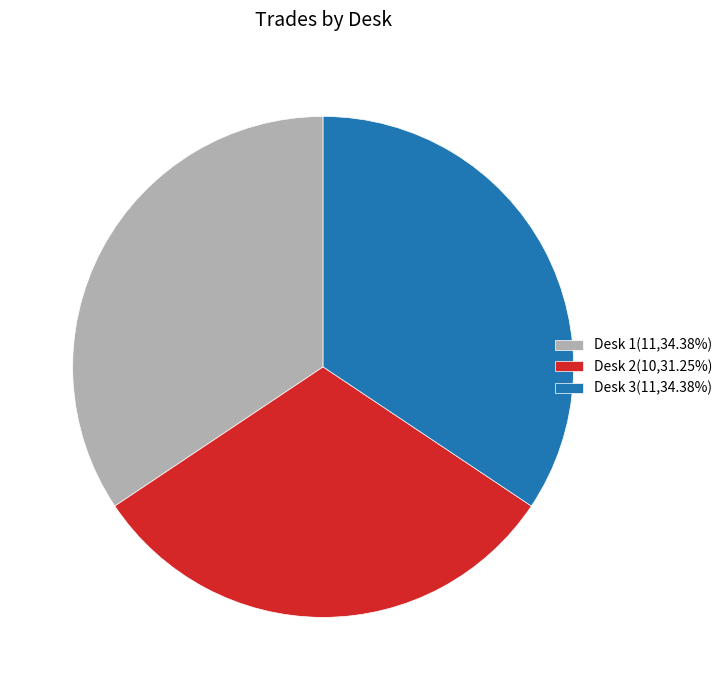

Which category has the smallest portion of the pie?

Desk 2